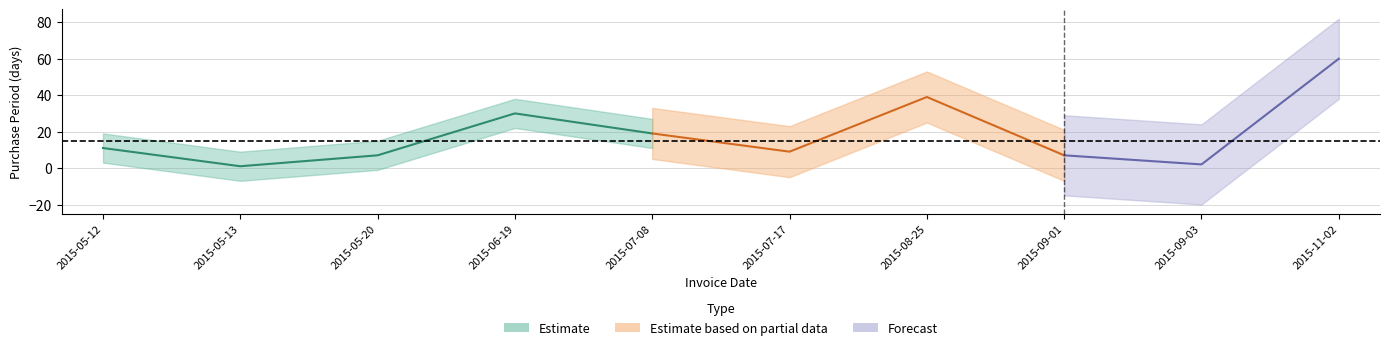

Is it true that the value at 2015-05-13 is 1?

True